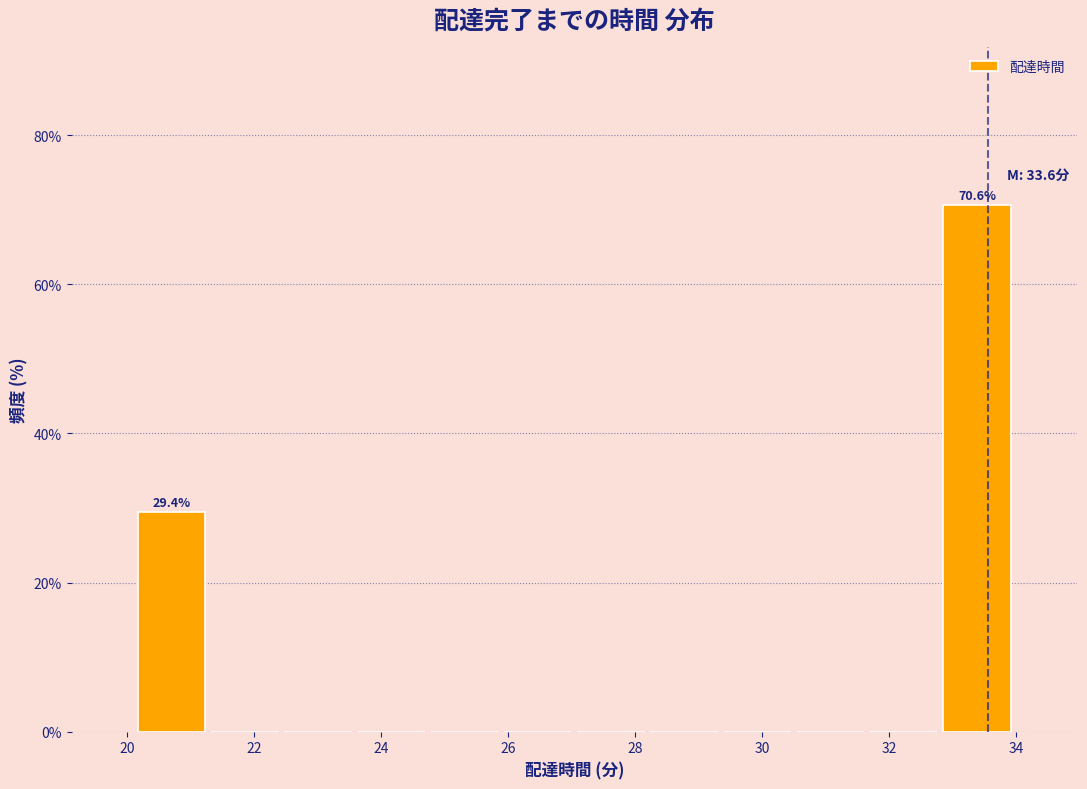

Which range on the x-axis has the tallest bar?

32.8 to 34.0